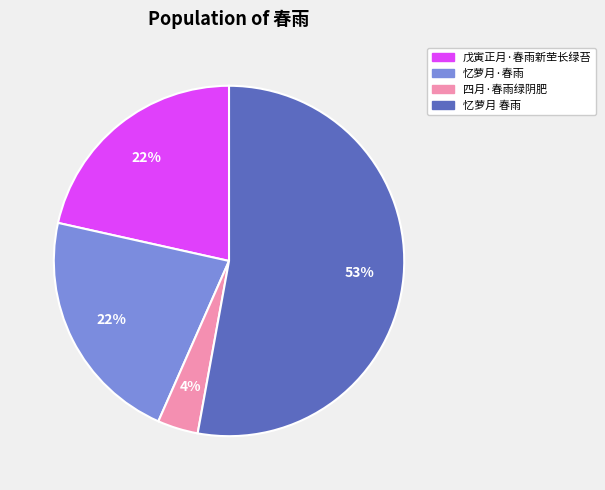

To the nearest percent, what portion does 忆萝月·春雨 represent?

22%